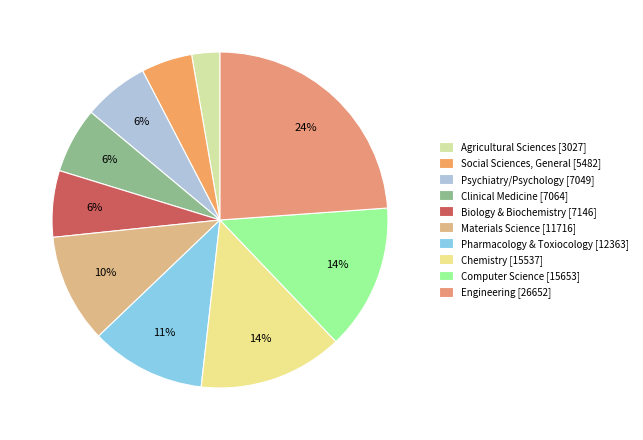

Is there a majority slice in this chart?

No